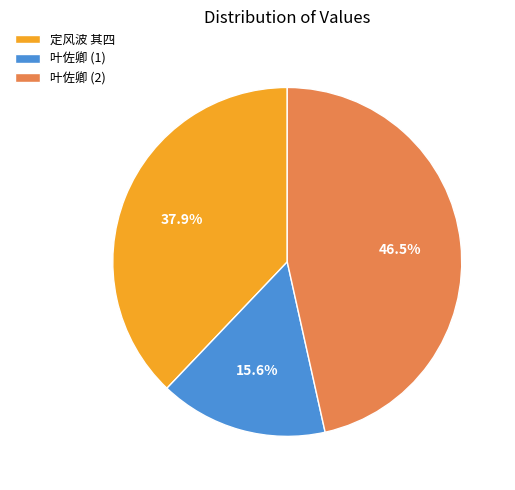

What portion of the pie excludes 叶佐卿 (2)?

53.5%